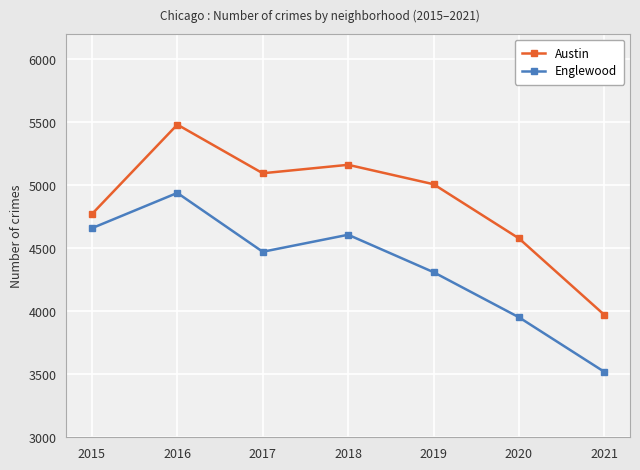

What is the total value across all series at 2019?

9318